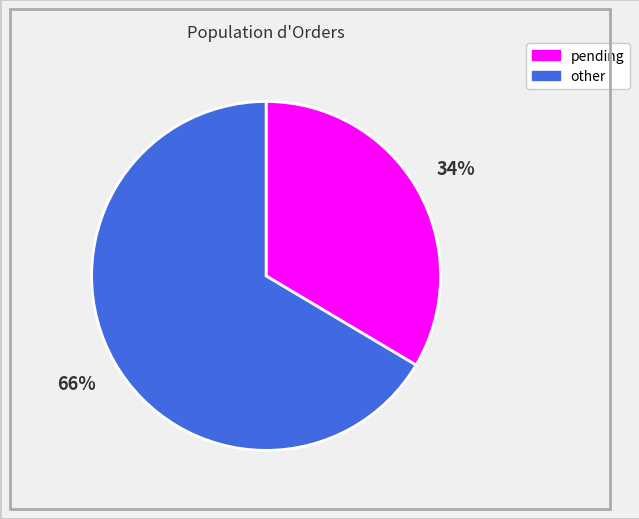

True or false: pending accounts for 43% of the total.

False